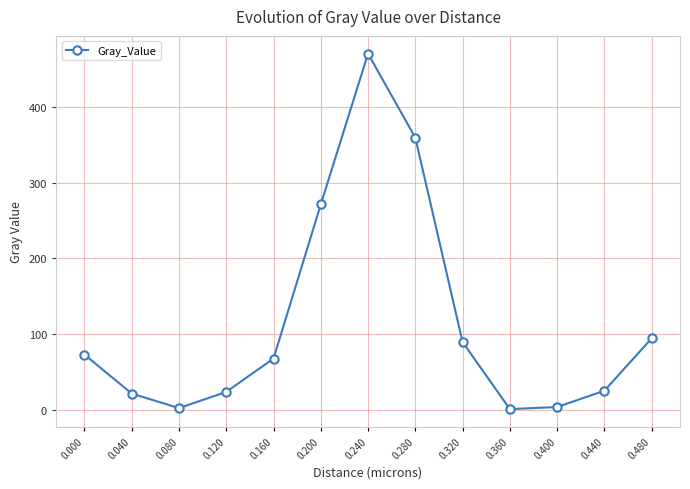

What is the smallest value displayed?

0.7